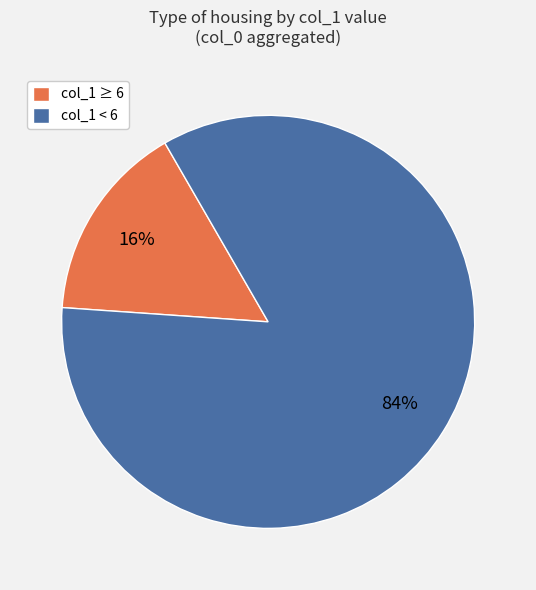

The col_1 ≥ 6 slice represents 3% of the pie. True or false?

False